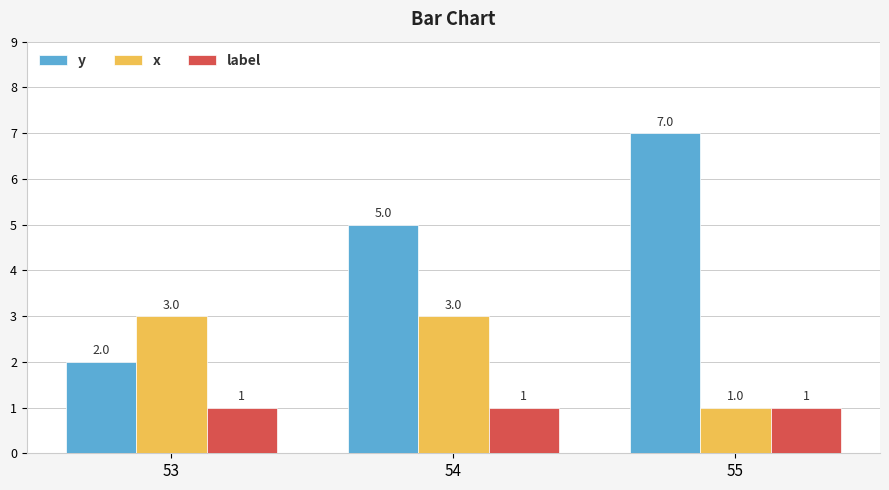

List the series in order of their overall mean, lowest first.

label, x, y